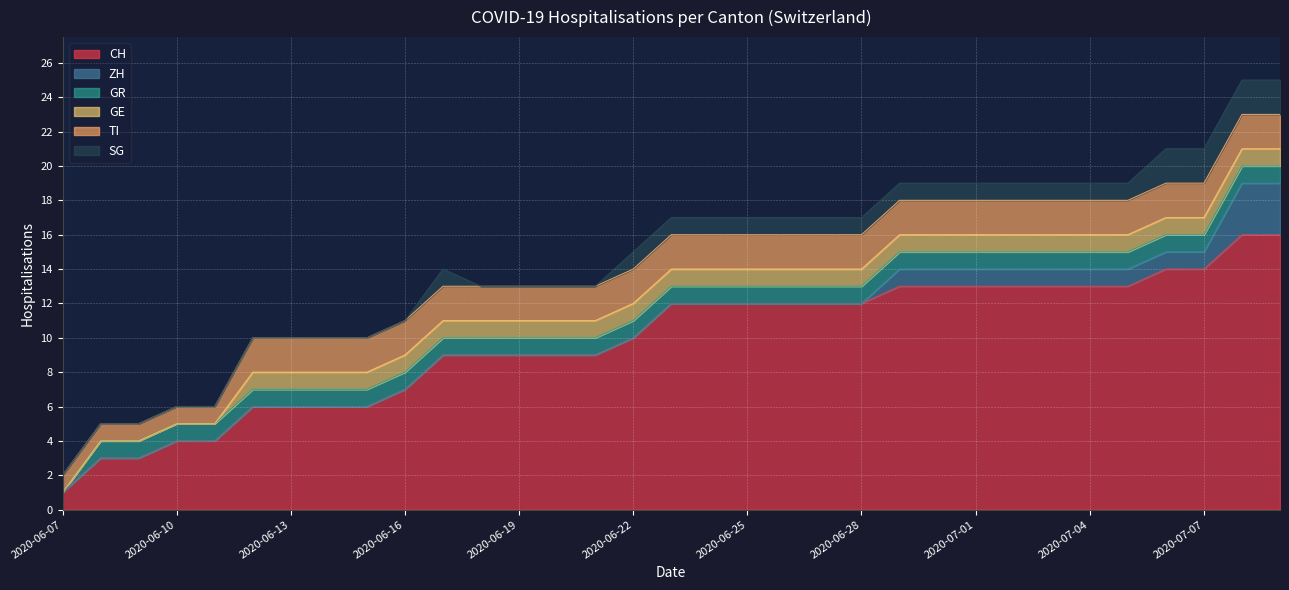

What are all the series names shown in the legend?

CH, ZH, GR, GE, TI, SG